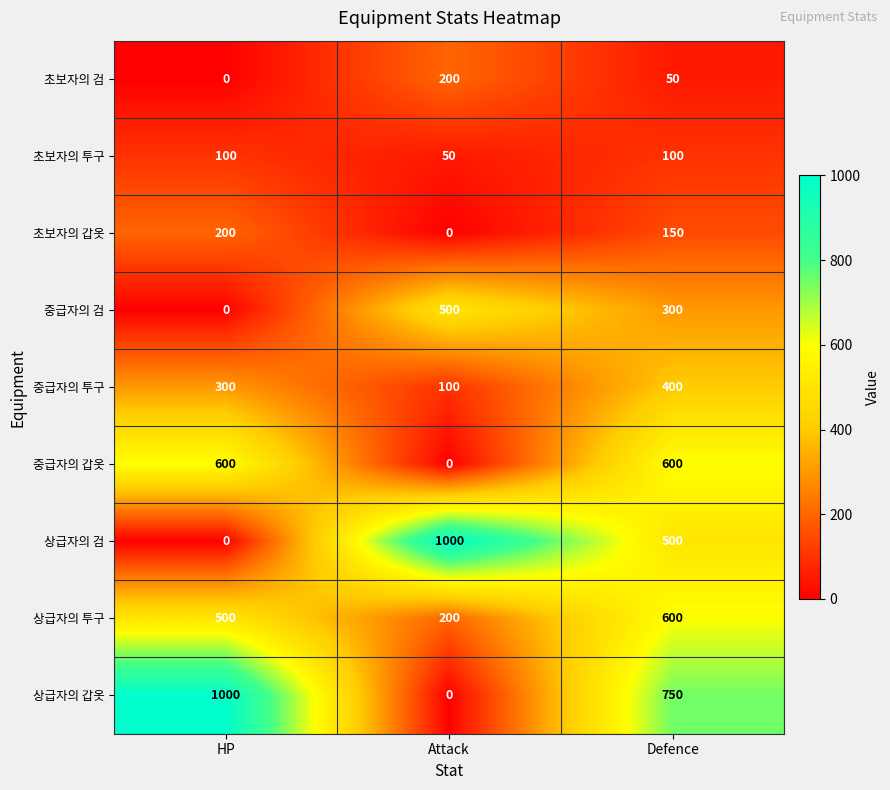

What value does the 초보자의 갑옷 series have at Defence?

150